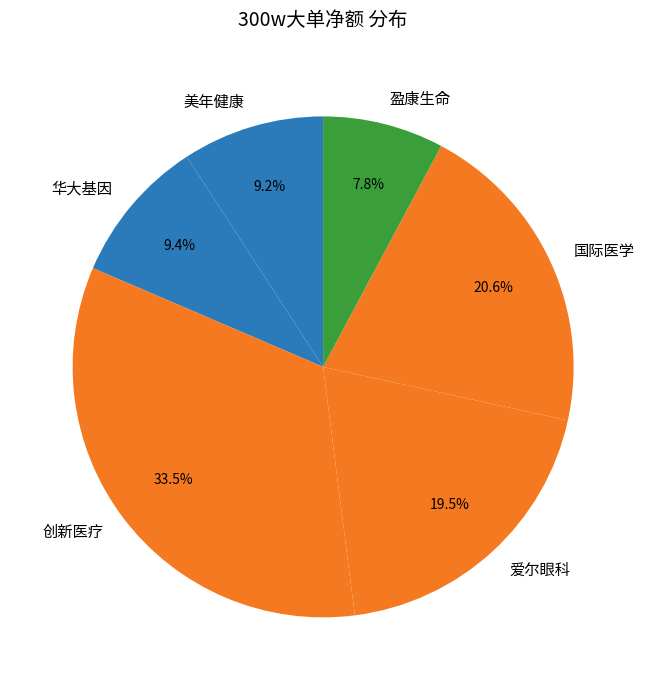

Combined, do 国际医学 and 爱尔眼科 account for over 50%?

No